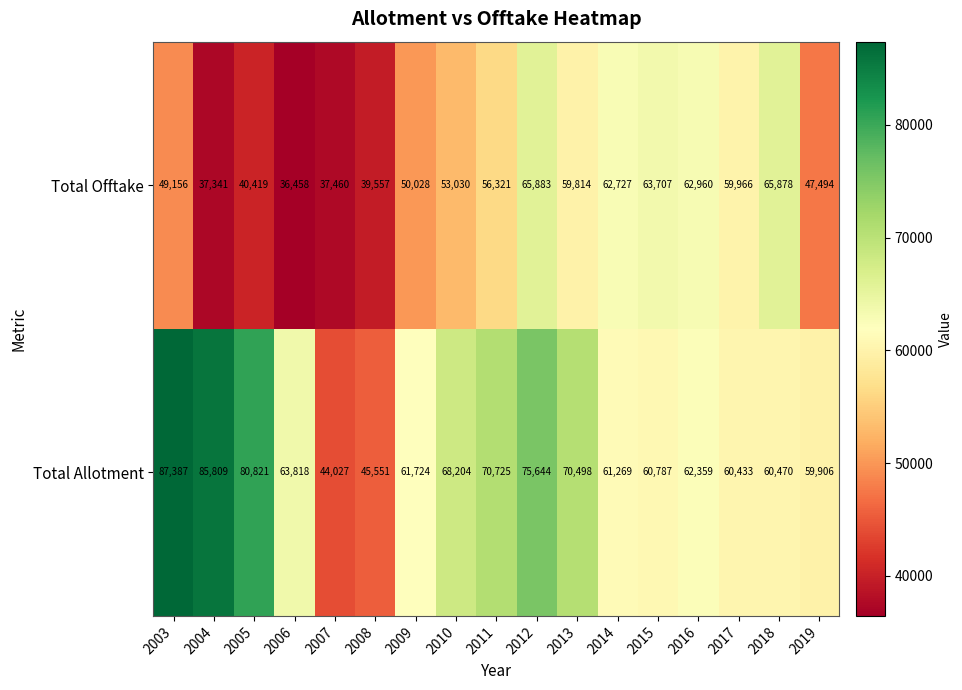

Count the number of categories in the chart.

17